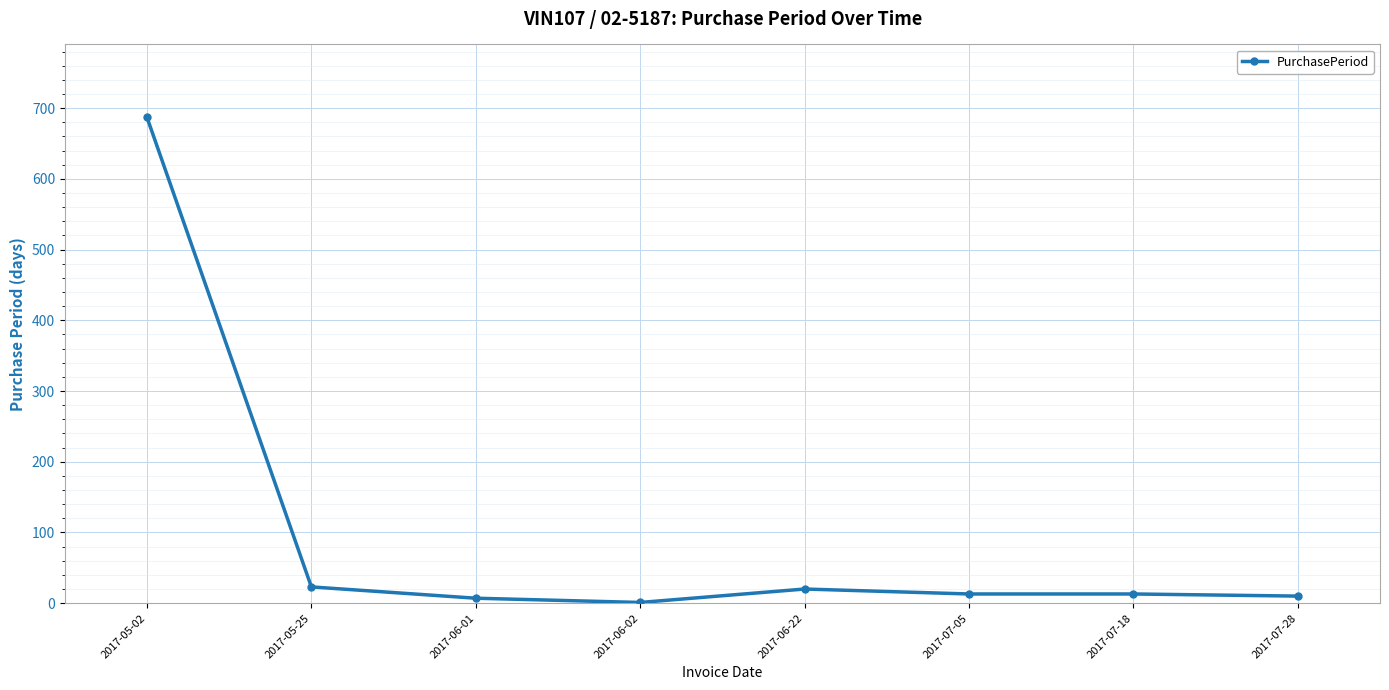

How many series are shown in this chart?

1